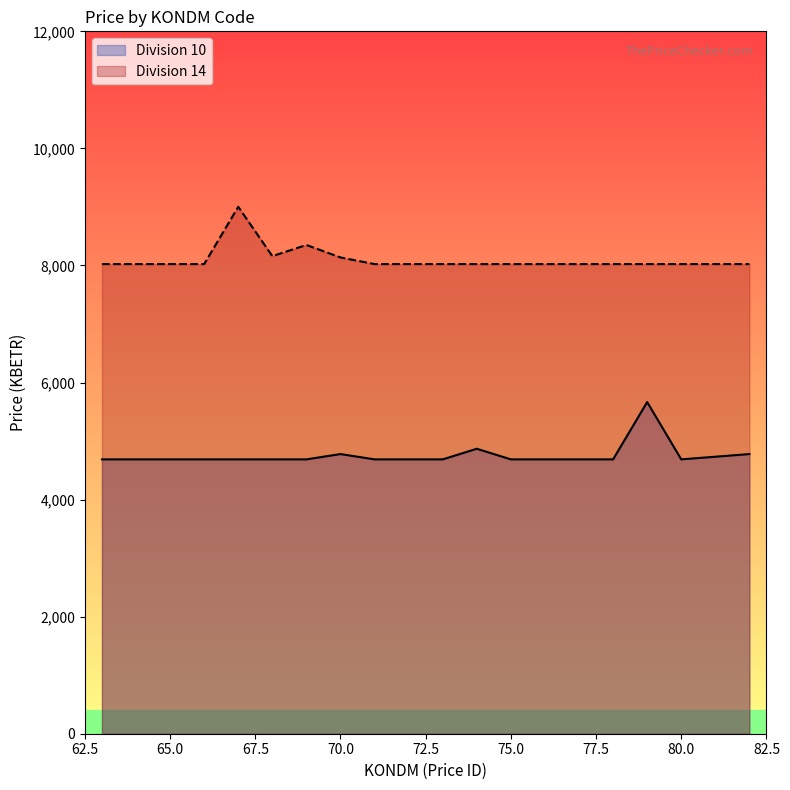

What is the total value across all series at 82?

12801.5